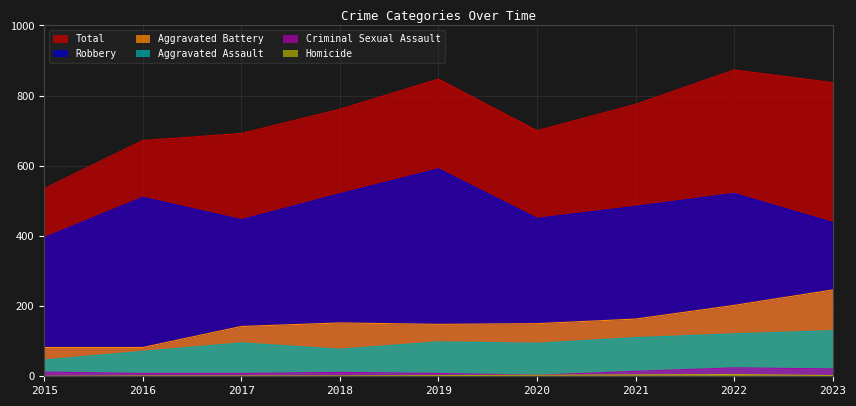

How many lines are shown in the chart?

6